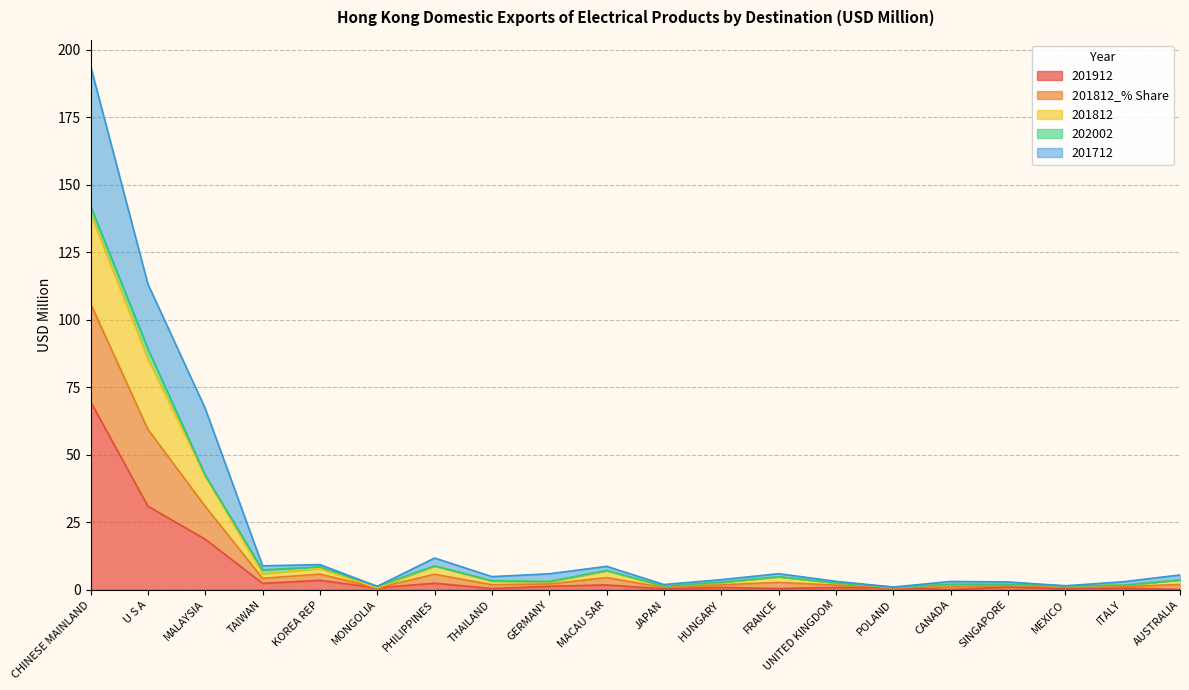

The value of 201812_% Share at FRANCE is 7.3. True or false?

False